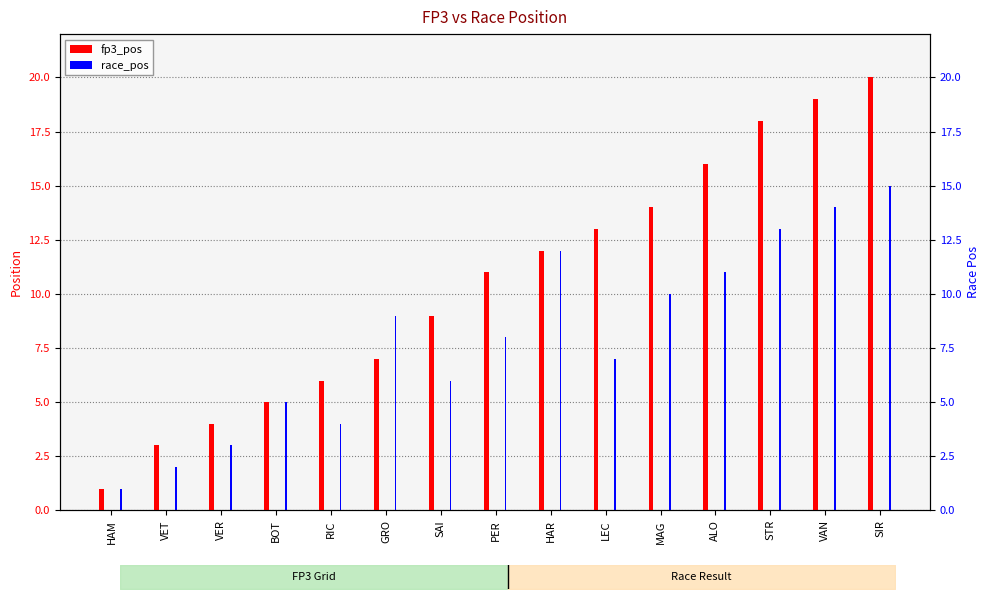

Which series has the widest spread of values?

fp3_pos